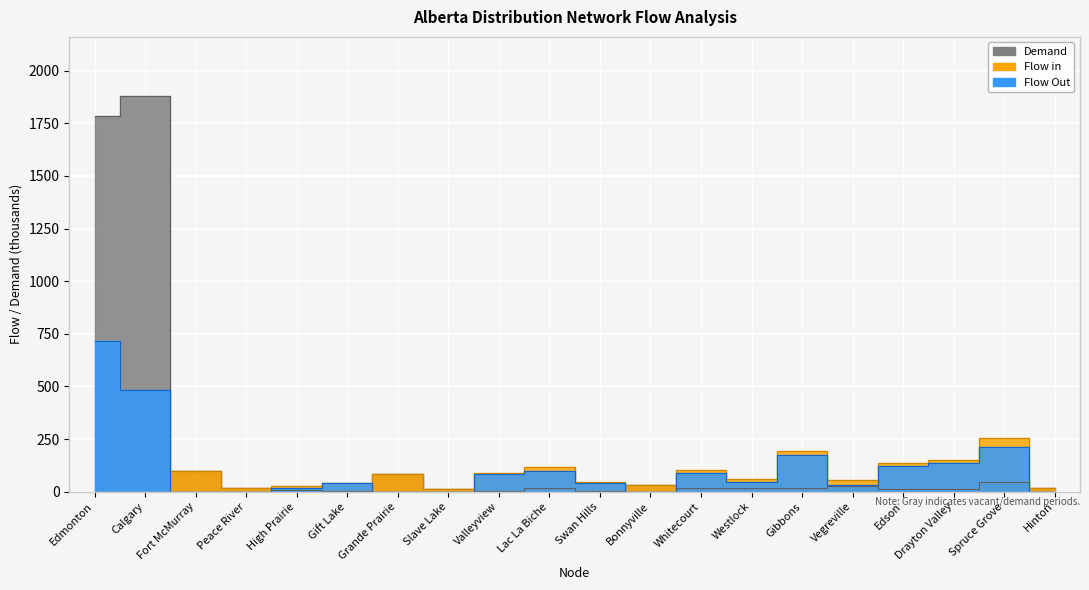

The value of Flow Out at Grande Prairie is 331. True or false?

False